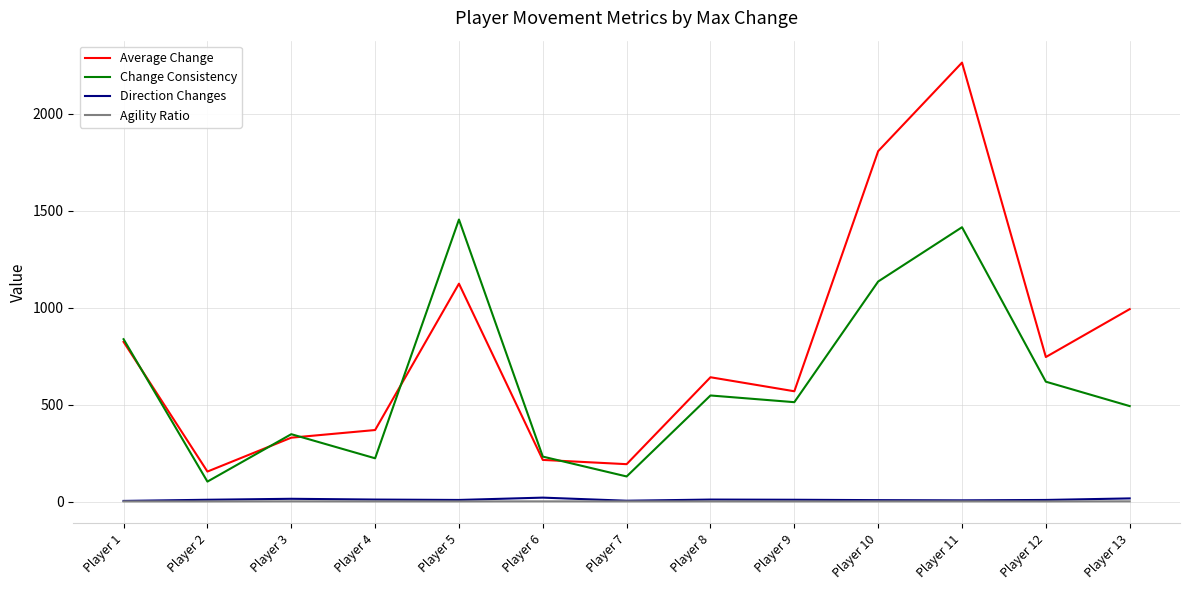

Which series has the largest total across all categories?

Average Change